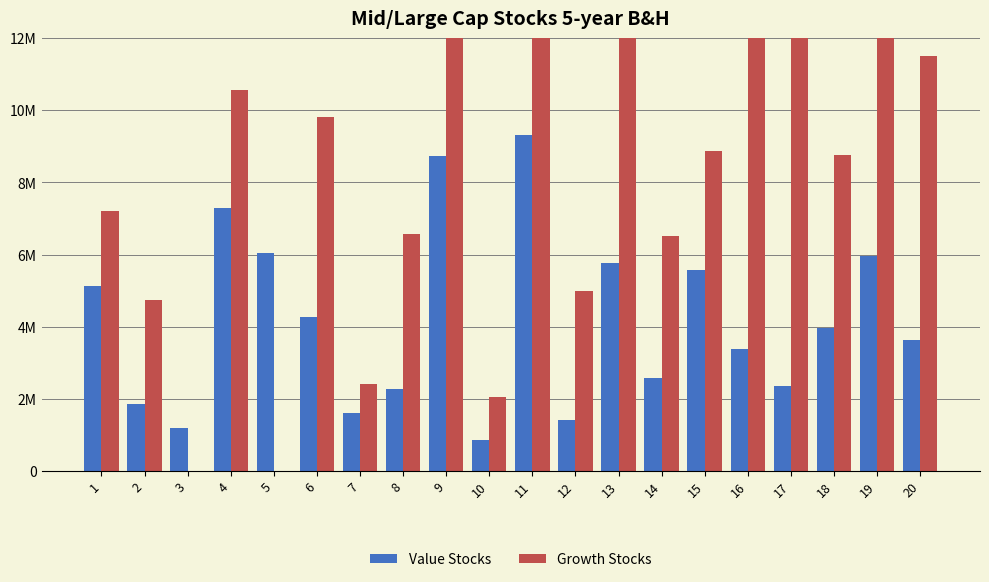

Which series has the widest spread of values?

Growth Stocks